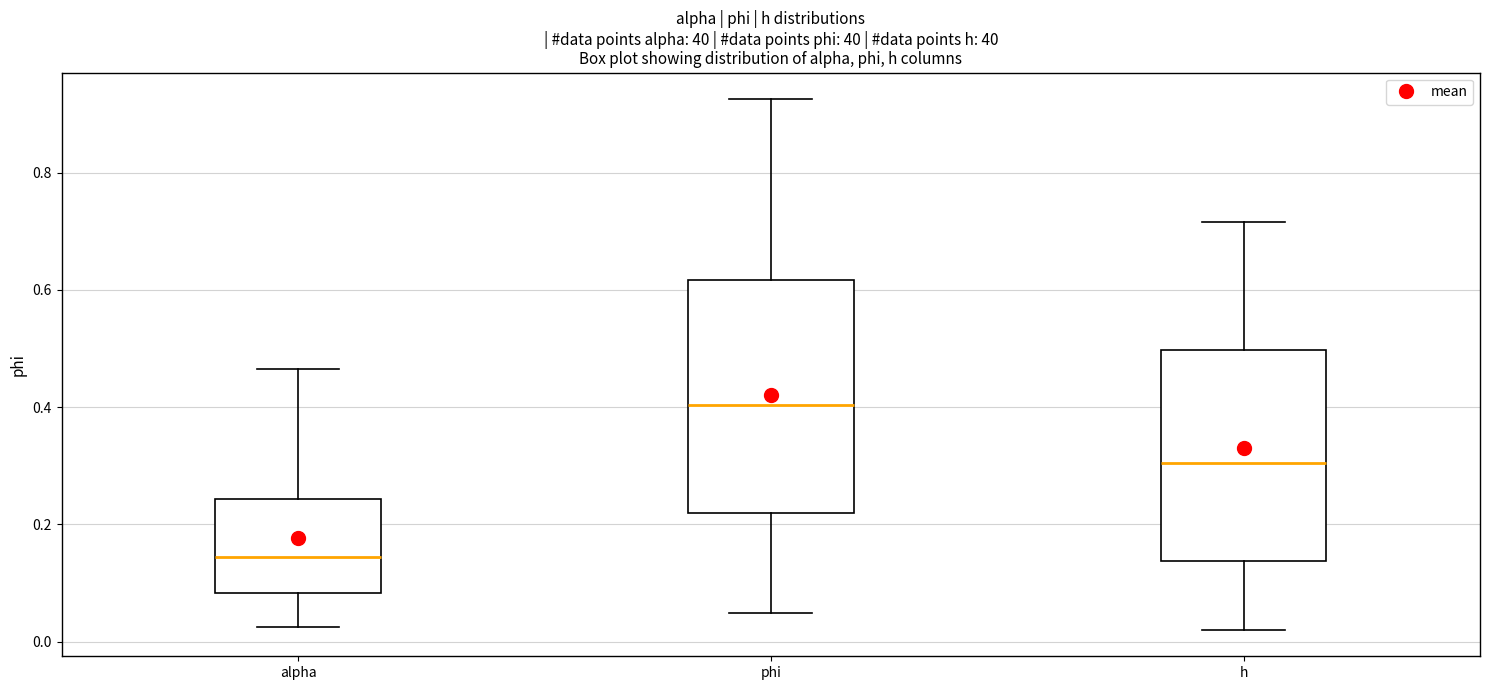

Which box has the lowest median line?

alpha